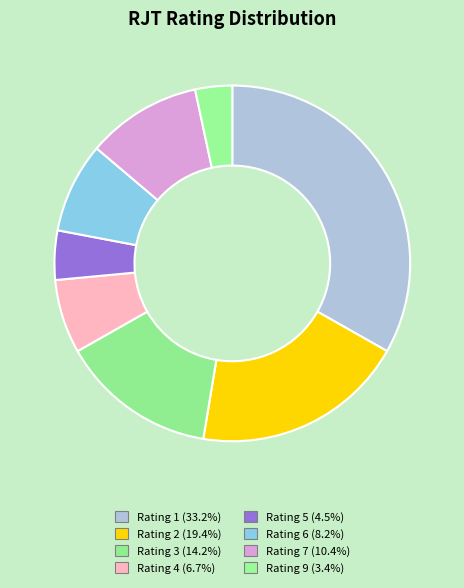

The Rating 9 slice represents 1% of the pie. True or false?

False